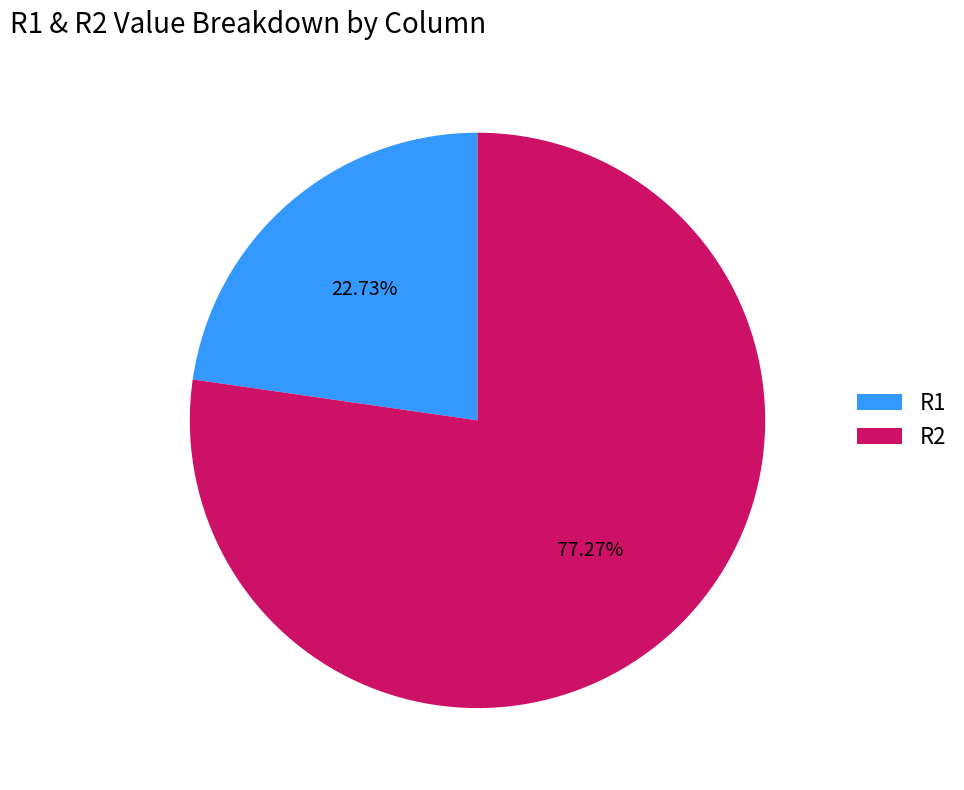

Is there a majority slice in this chart?

Yes